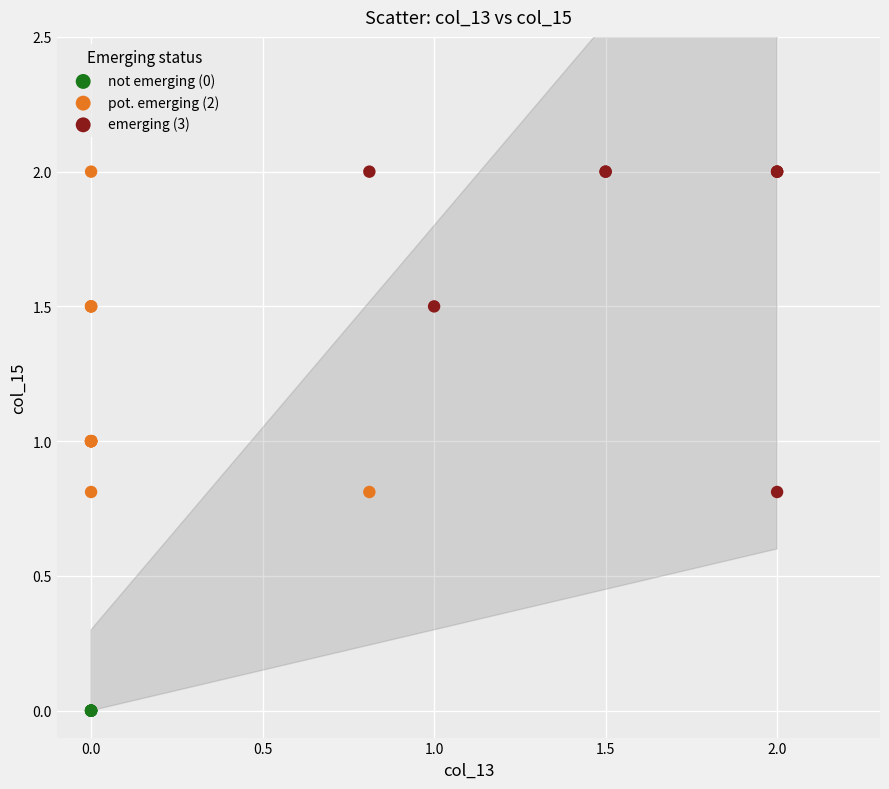

Which series contains the lowest Y value?

not emerging (0)